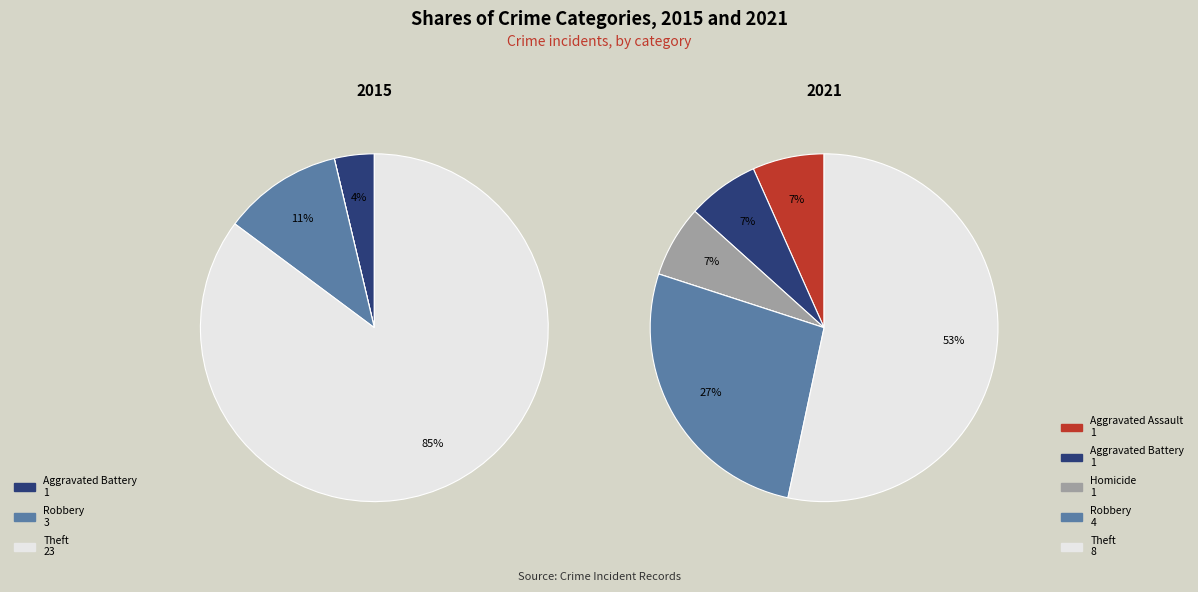

Is there any slice that represents more than half of the pie?

Yes